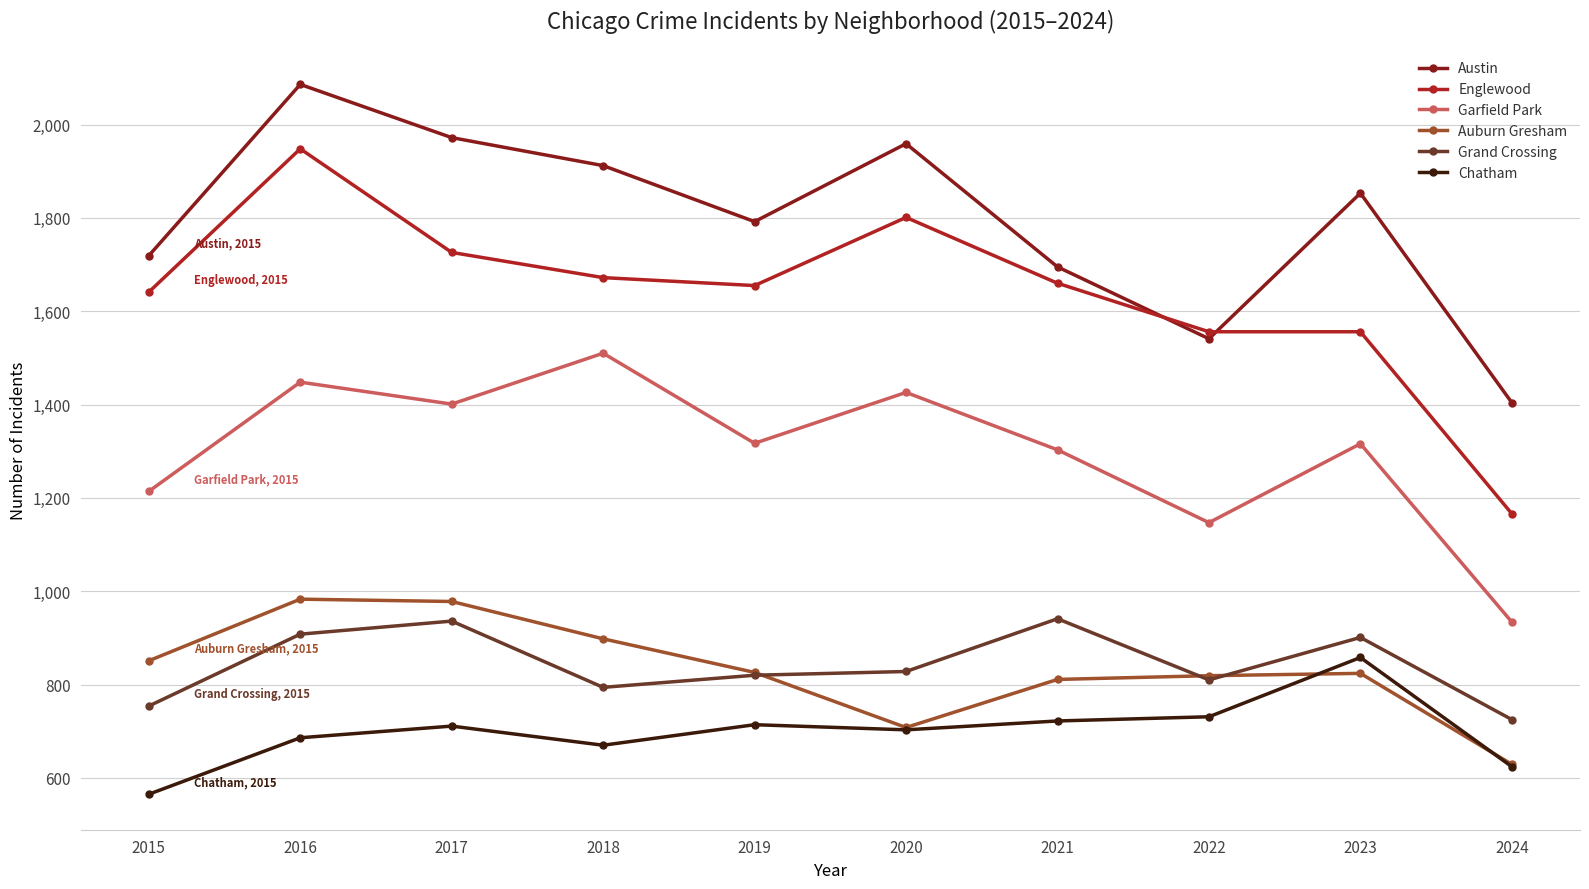

List the series in order of their peak value, highest first.

Austin, Englewood, Garfield Park, Auburn Gresham, Grand Crossing, Chatham